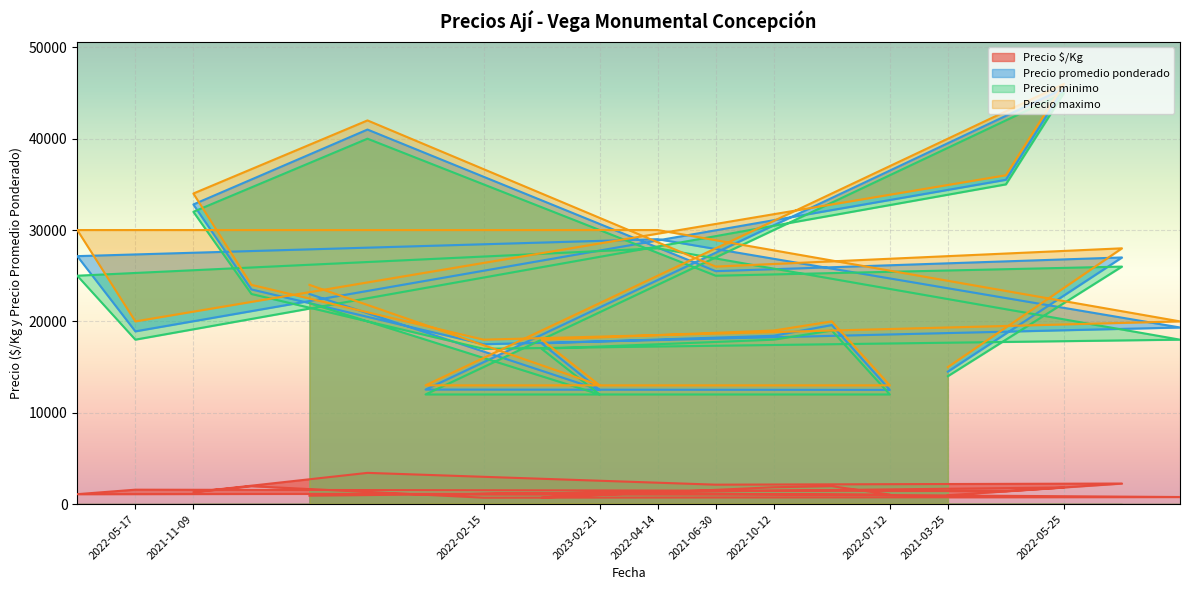

Reading left to right, list all the values displayed in this chart.

Precio $/Kg: 1086	1576	1312	1958	920	3417	1045	700	704	1250	1160	2125	1843	1960	1042	967	1420	1820	2250	773
Precio promedio ponderado: 27143	18909	32800	23500	23000	41000	12536	17500	17600	12500	29000	25500	18429	19600	12500	14500	35500	45500	27000	19333
Precio minimo: 25000	18000	32000	23000	22000	40000	12000	17000	17000	12000	28000	25000	18000	19000	12000	14000	35000	45000	26000	18000
Precio maximo: 30000	20000	34000	24000	24000	42000	13000	18000	18000	13000	30000	26000	19000	20000	13000	15000	36000	46000	28000	20000